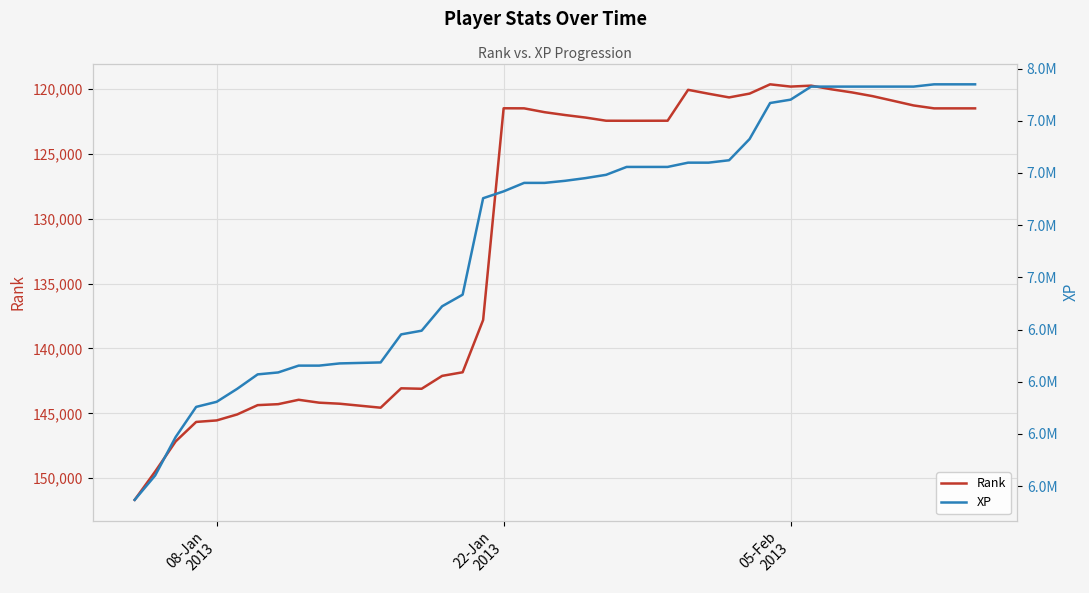

What is the minimum value for Rank?

119655